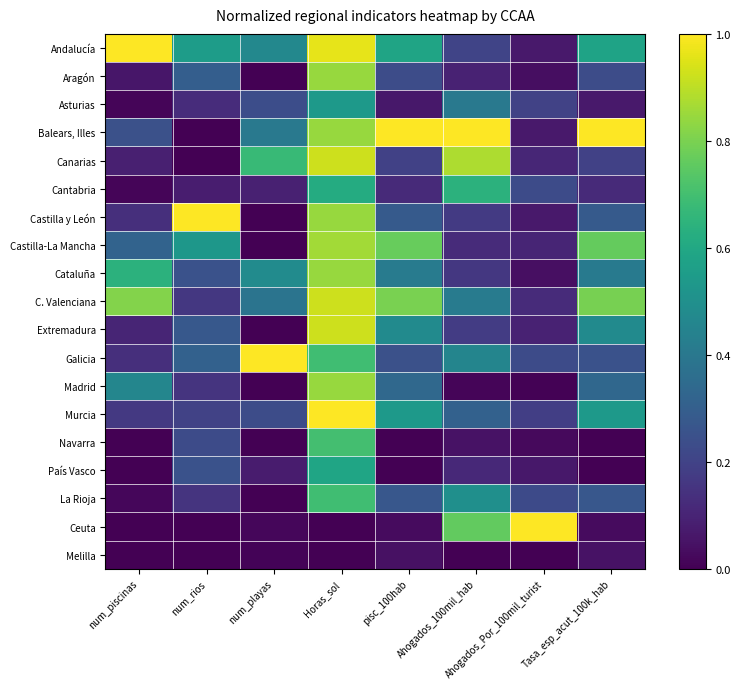

At which category is the sum across all series the highest?

Horas_sol